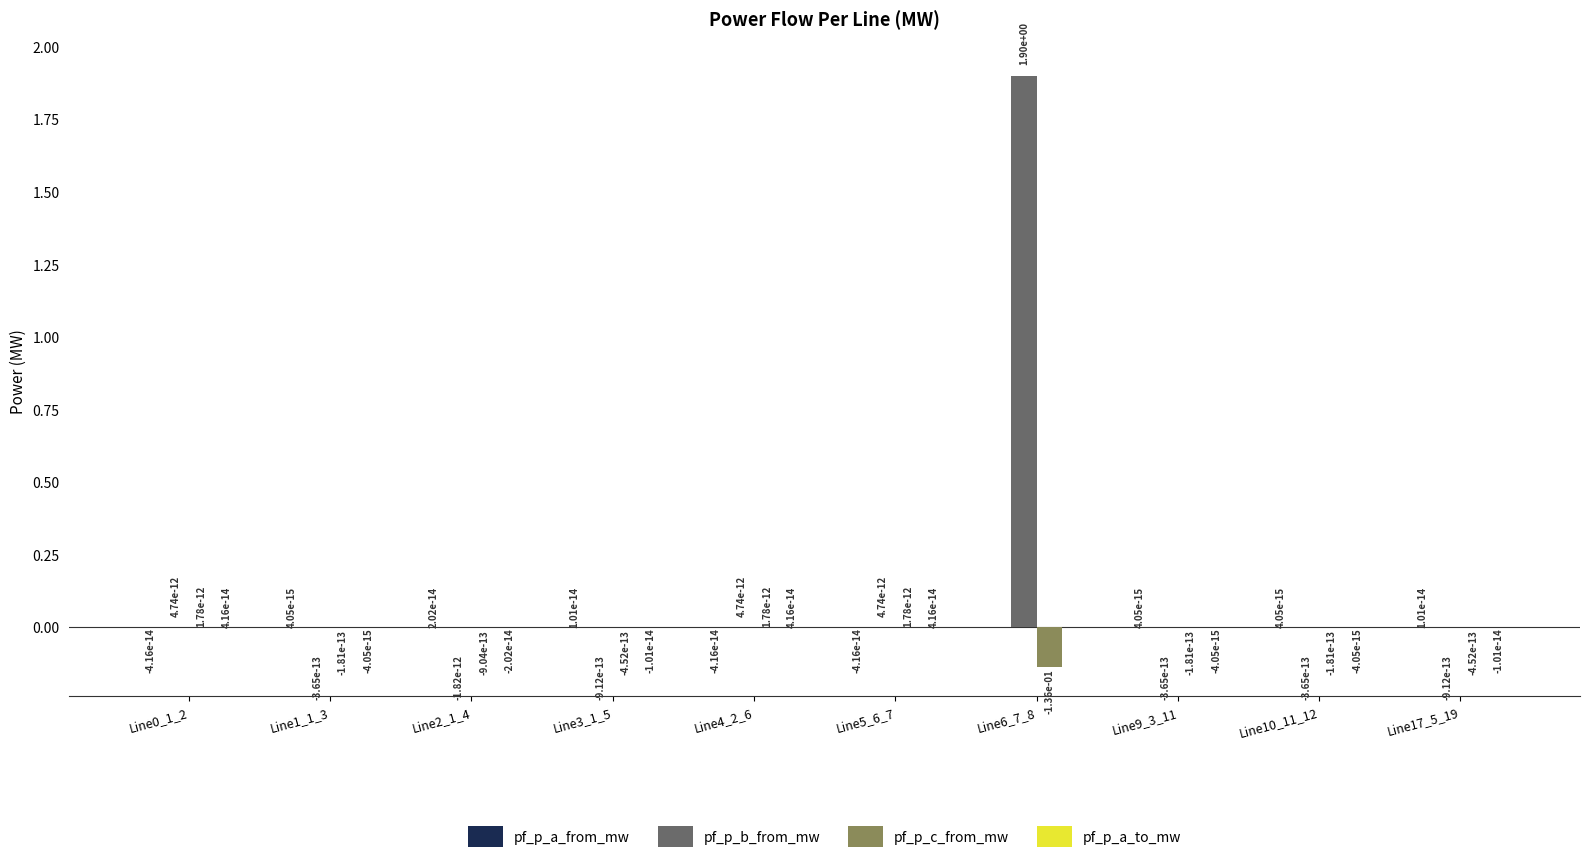

True or false: pf_p_c_from_mw has a value of -0.0 at Line9_3_11.

True